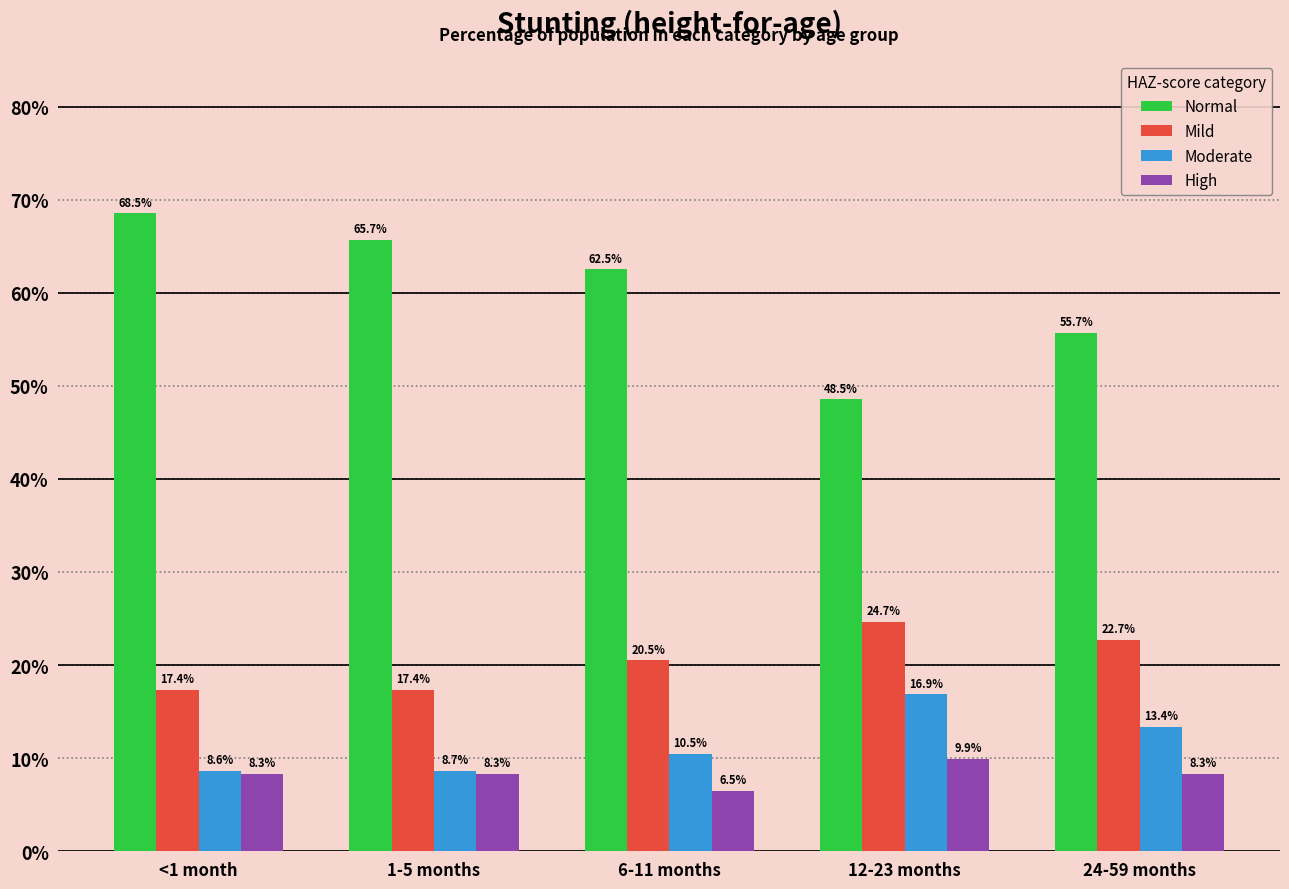

At how many categories does at least one series exceed 0?

5